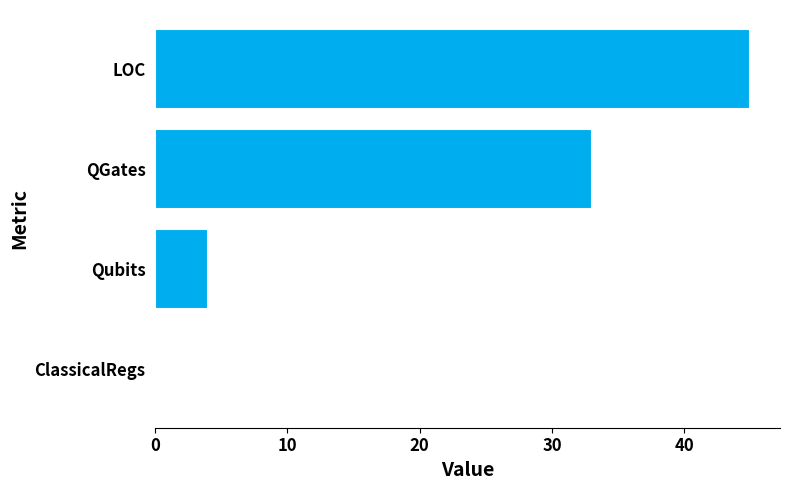

Is it true that the value at ClassicalRegs is 0?

True